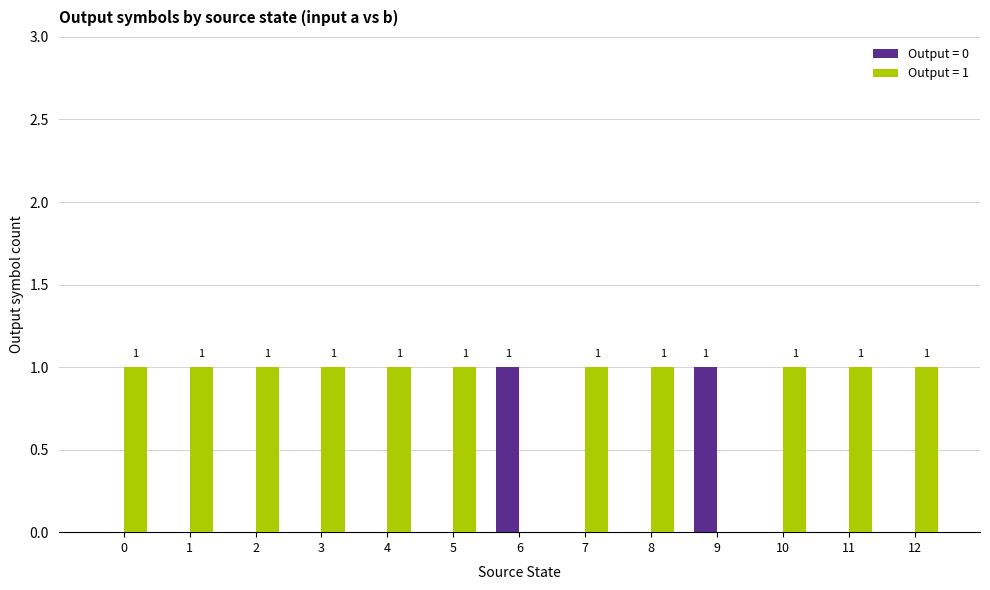

Which series has the largest total across all categories?

Output = 1